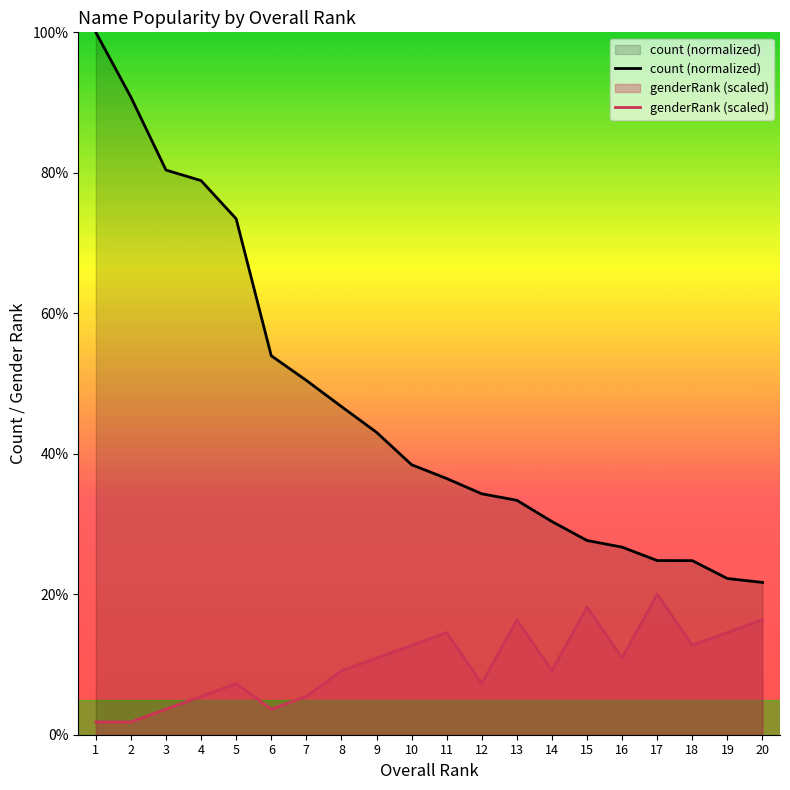

Count the number of categories in the chart.

20